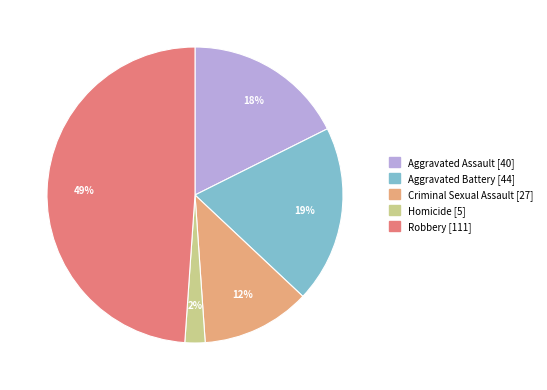

Between Robbery and Criminal Sexual Assault, which is larger?

Robbery